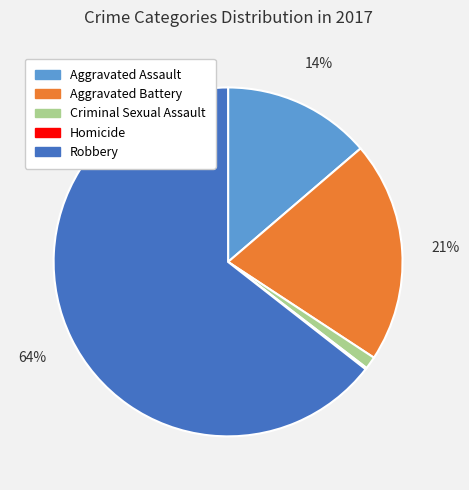

Does Robbery represent more than half of the total?

Yes